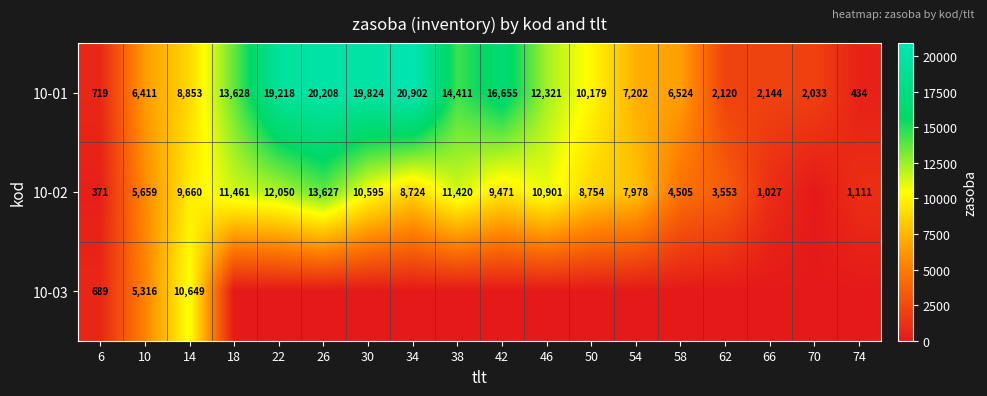

The 10-02 series shows 99 at 6. True or false?

False